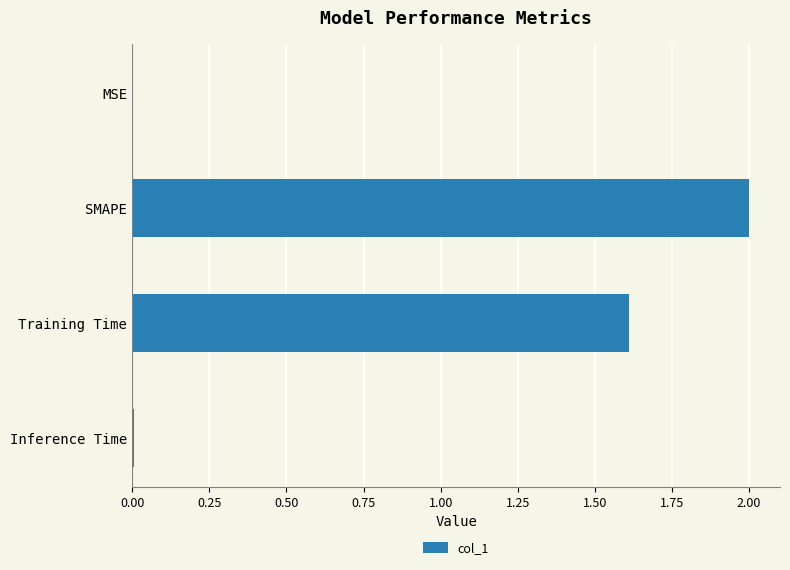

Is it true that the value at Inference Time is 0.0?

True